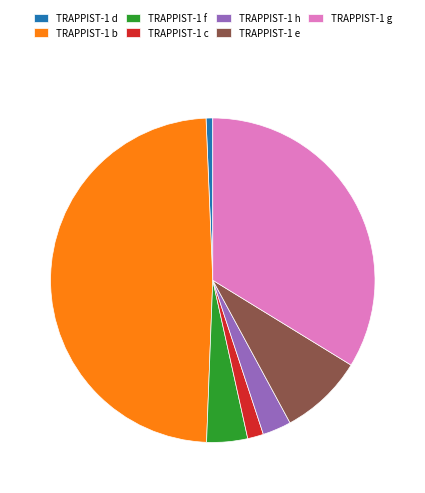

Count the number of slices in the pie.

7